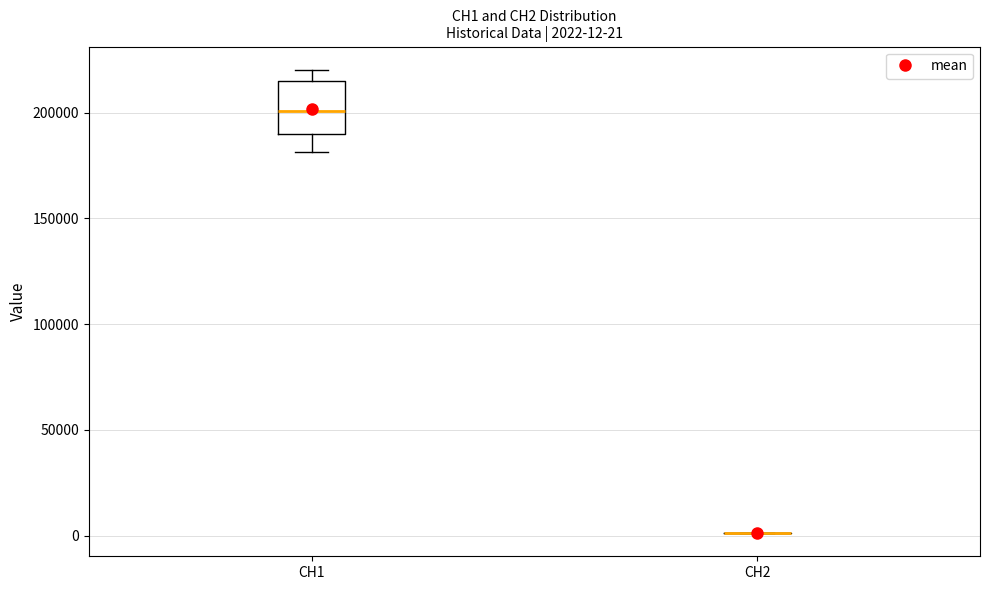

Comparing the boxes themselves (not the whiskers), which one is the tallest?

CH1